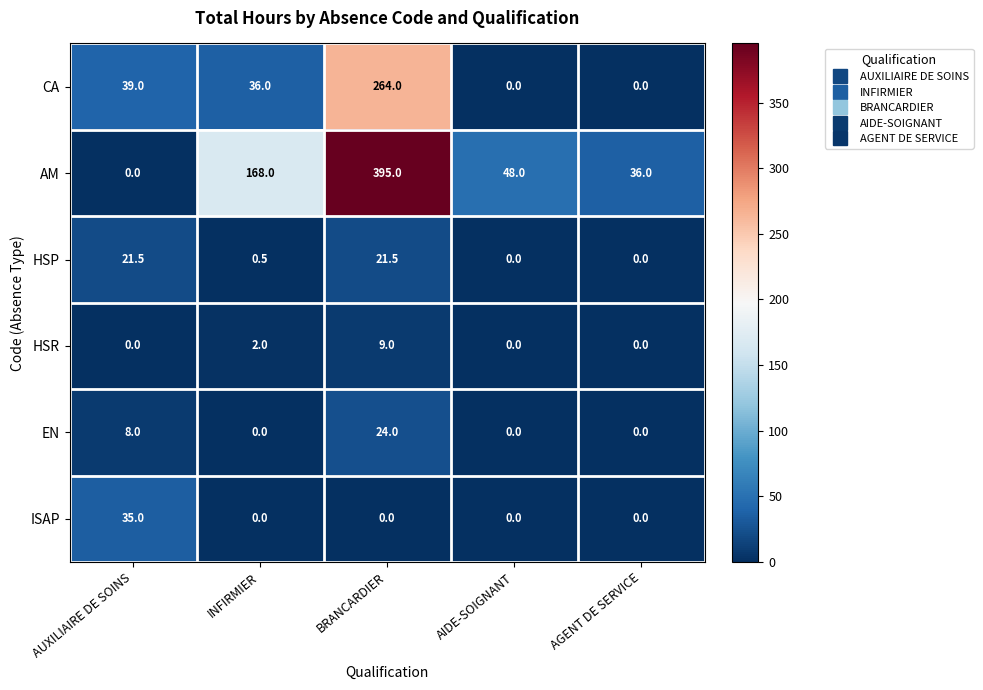

Reading left to right, transcribe all the data shown in this chart.

CA: 39.0	36.0	264.0	0.0	0.0
AM: 0.0	168.0	395.0	48.0	36.0
HSP: 21.5	0.5	21.5	0.0	0.0
HSR: 0.0	2.0	9.0	0.0	0.0
EN: 8.0	0.0	24.0	0.0	0.0
ISAP: 35.0	0.0	0.0	0.0	0.0